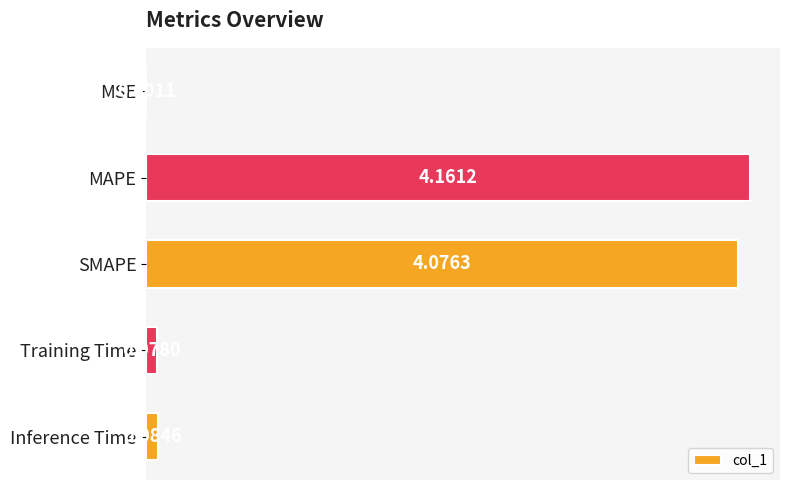

At which label is the value closest to 2?

Inference Time